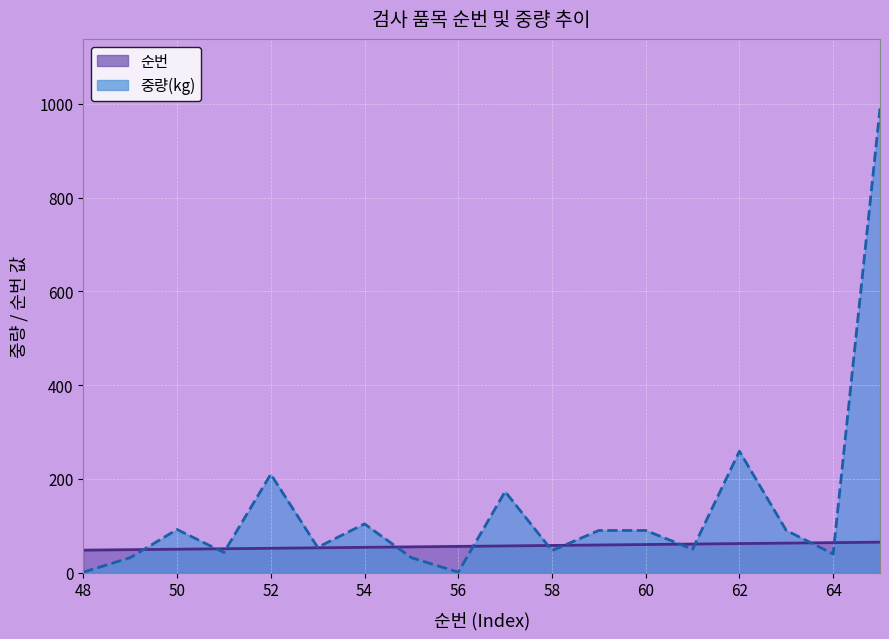

Which series ends up on top after the final intersection of 순번 and 중량(kg)?

중량(kg)